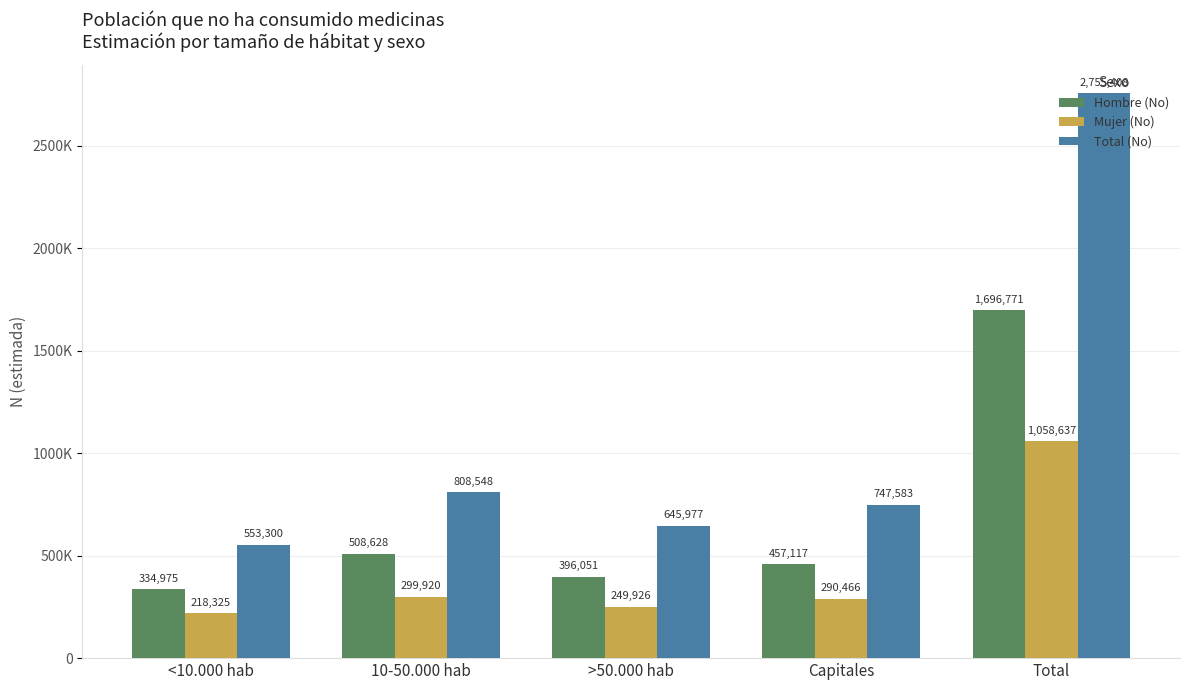

Does the chart contain stacked bars?

No